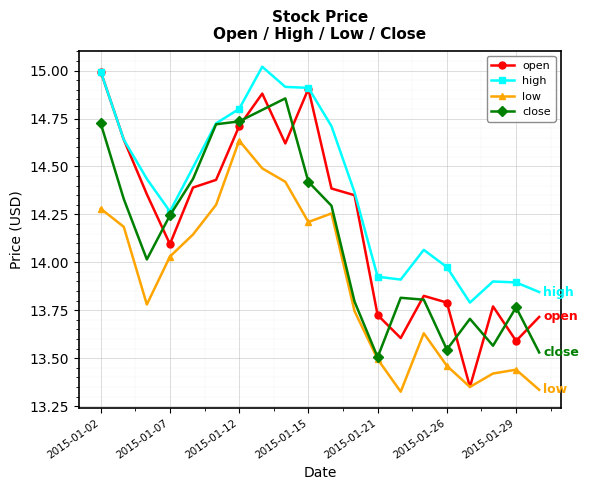

Which series has the largest range (max minus min)?

open